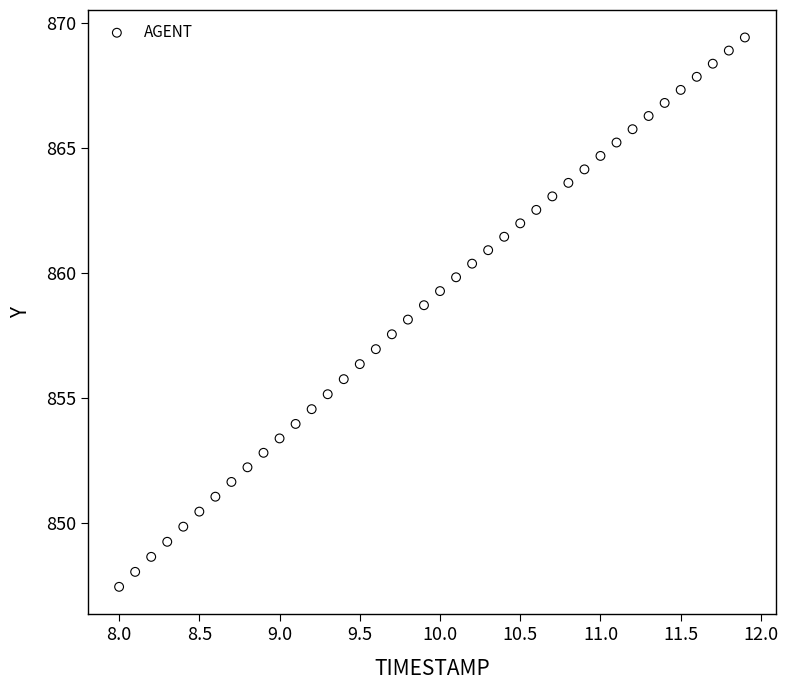

What is the range of Y values (max minus min)?

22.0